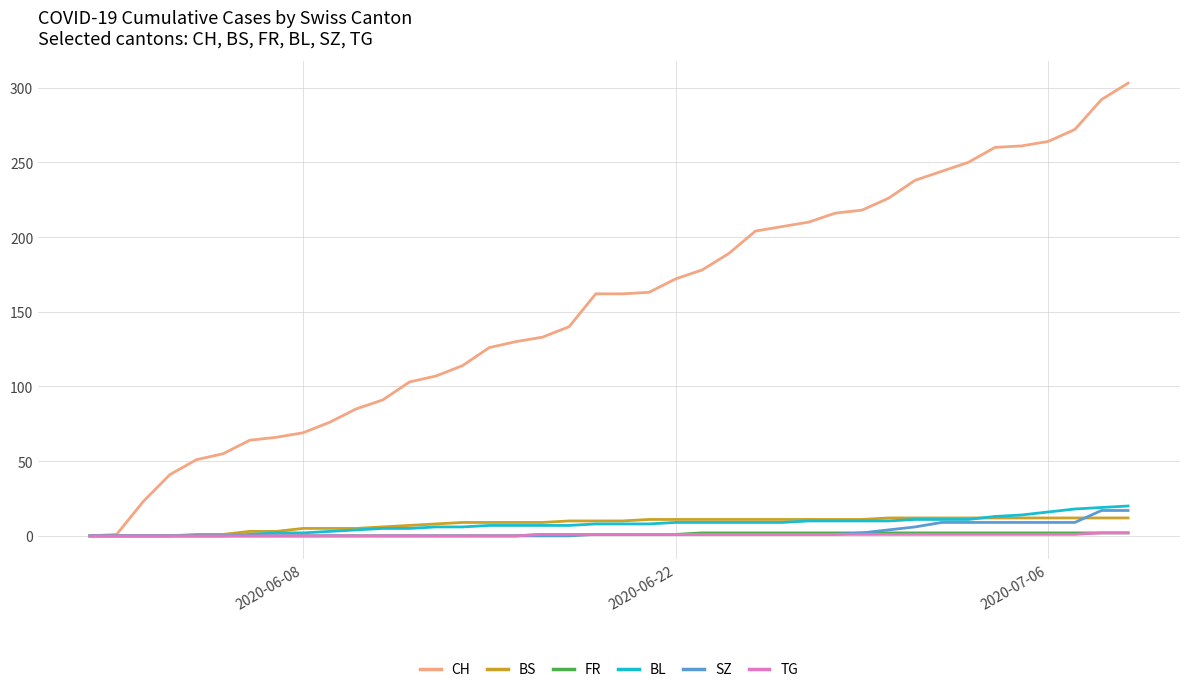

How many distinct data groups are displayed?

6